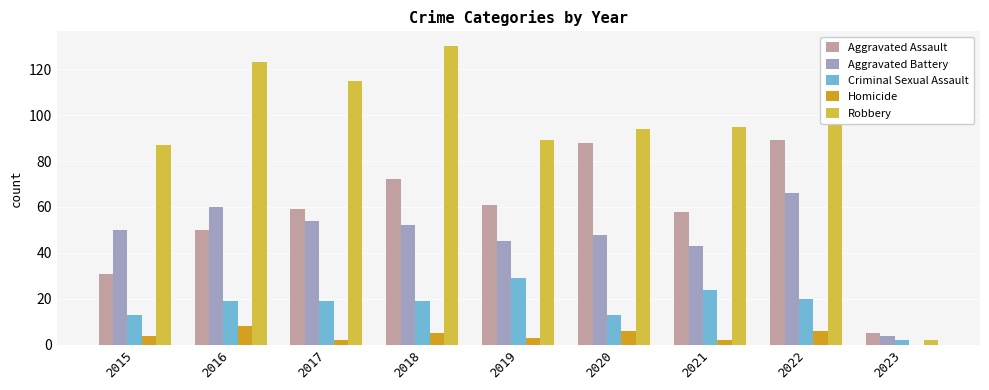

Count the number of data series in this chart.

5